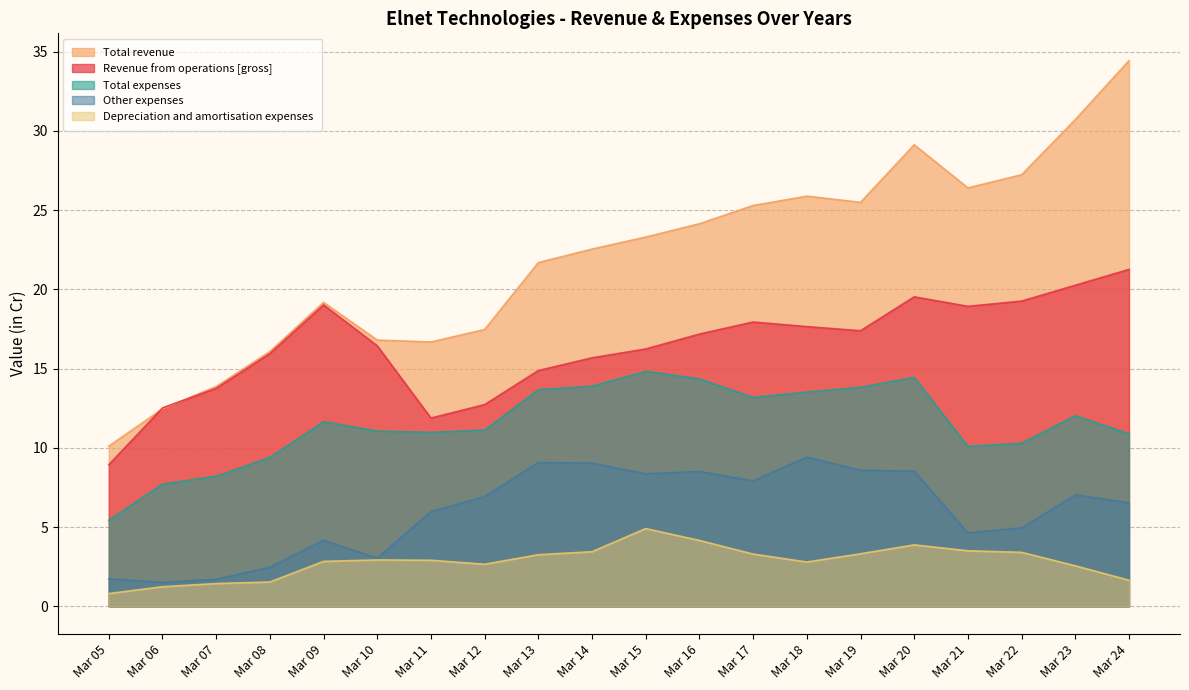

True or false: Total revenue has more than 2 interior local peaks.

True